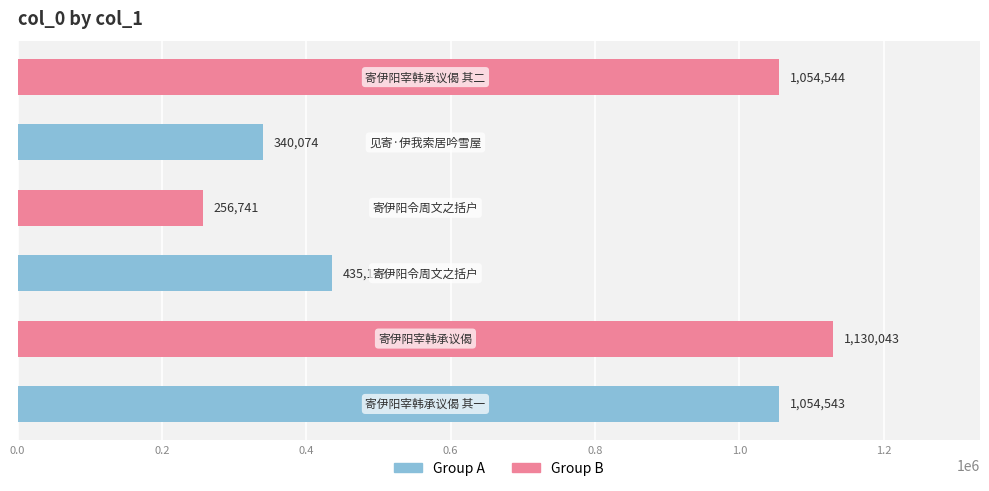

Reading top to bottom, transcribe all the data shown in this chart.

1054544	340074	256741	435128	1130043	1054543